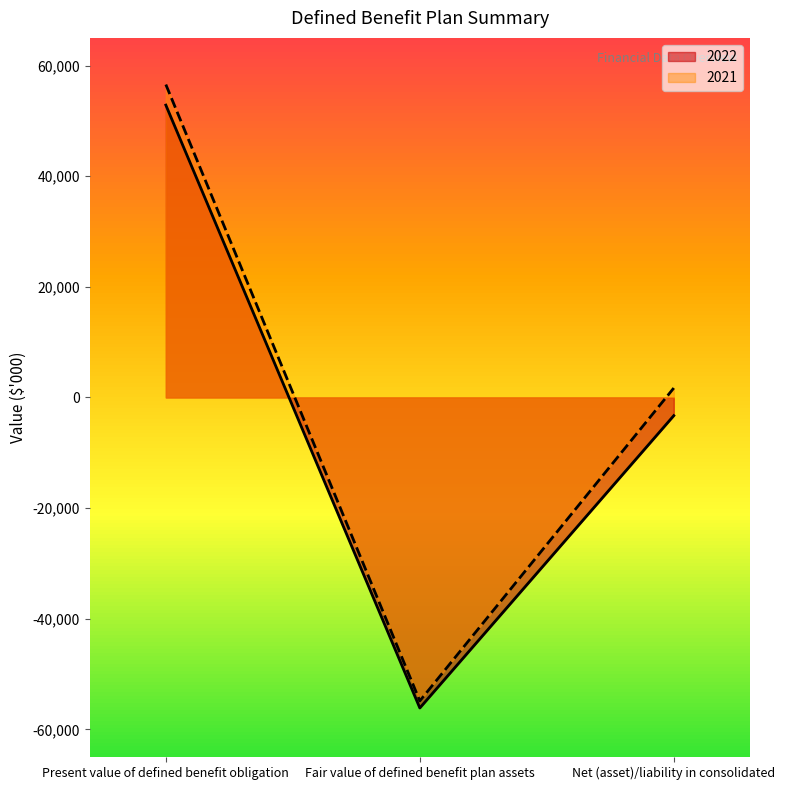

At how many categories does at least one series exceed -5027?

2